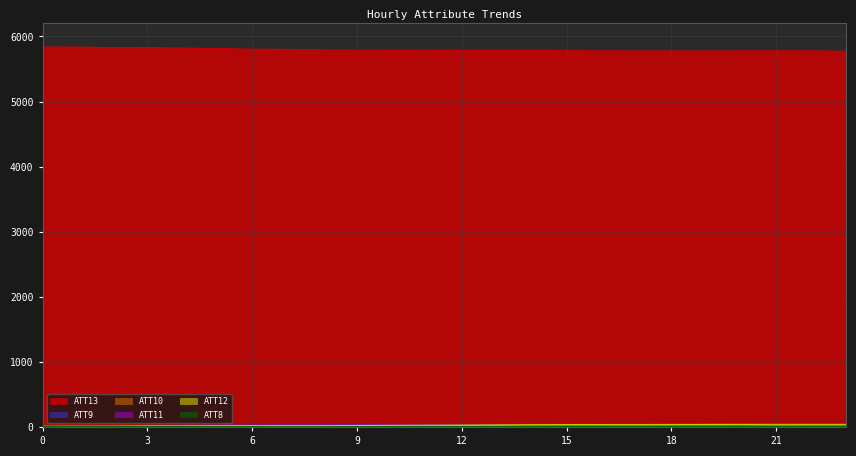

Is it true that ATT9 equals 6.0 at 5?

False